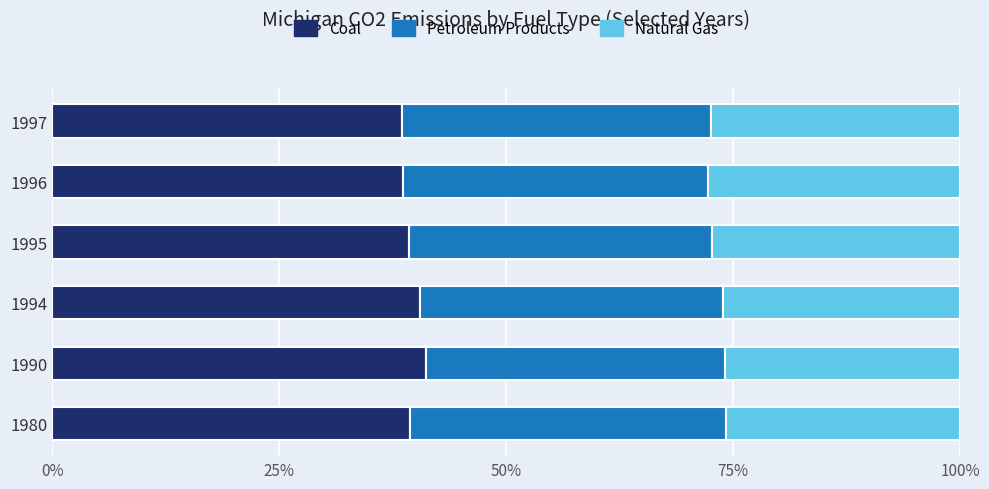

The value of Coal at 1994 is 25.3. True or false?

False